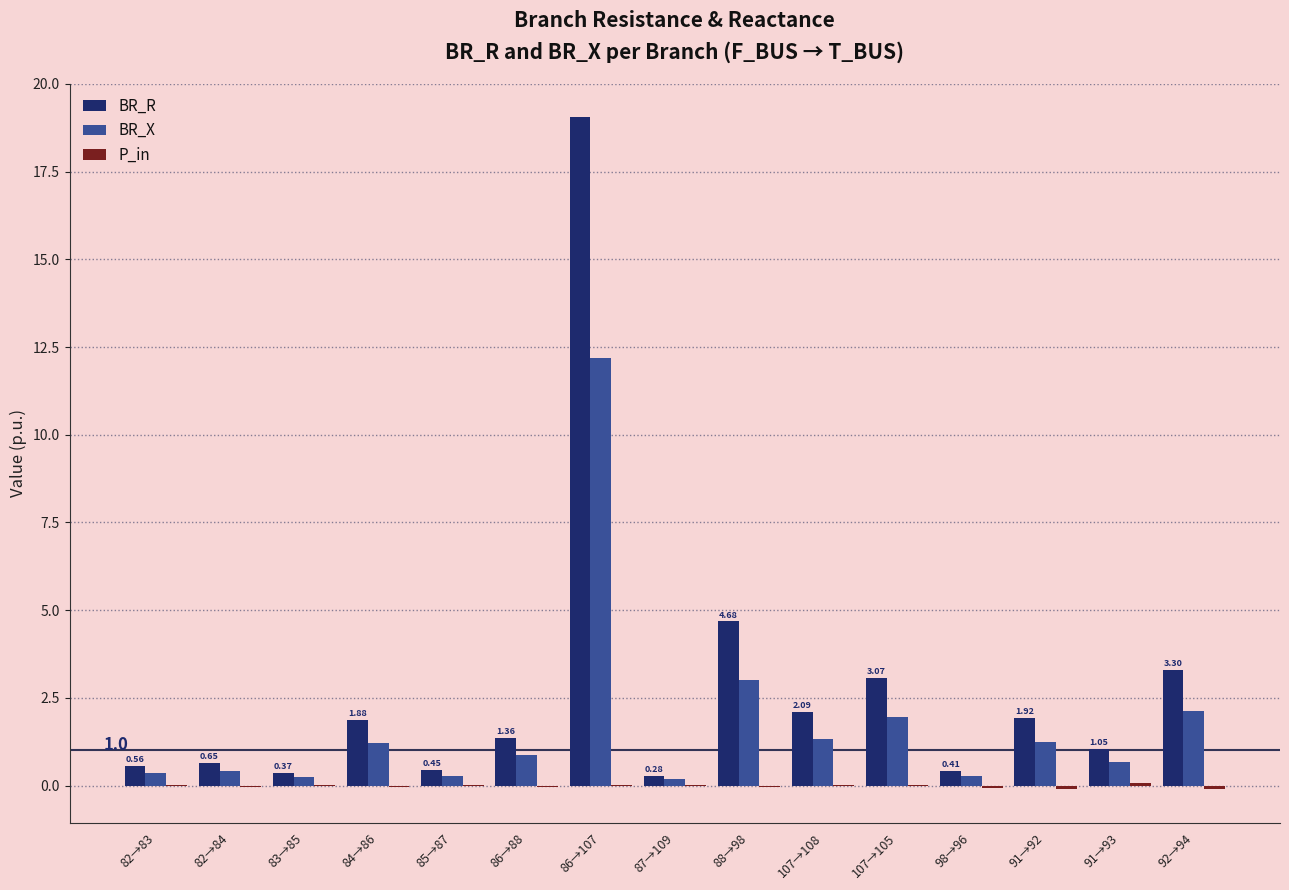

How many groups of bars are there?

15